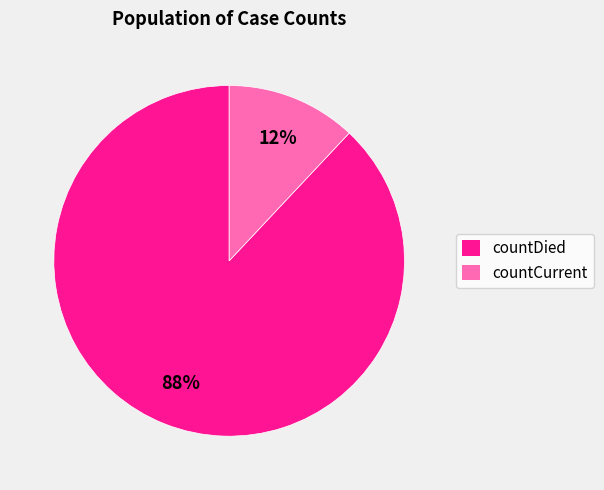

How many slices are in this pie chart?

2